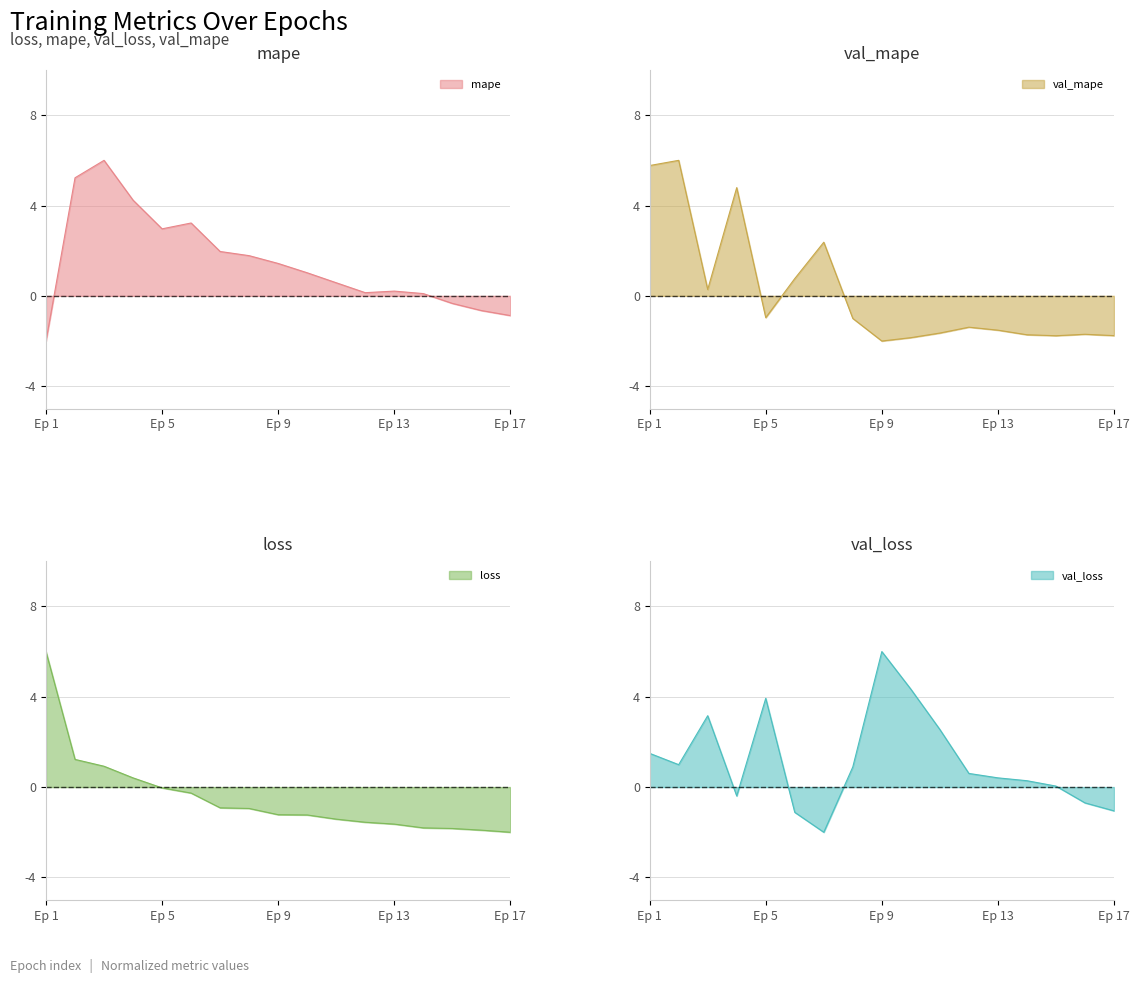

What is the maximum value for mape?

6.0